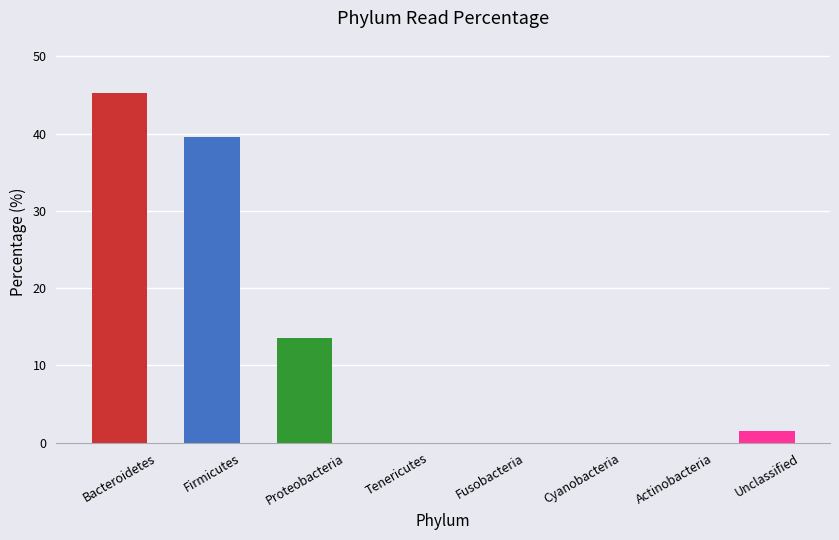

How many values exceed 1?

4